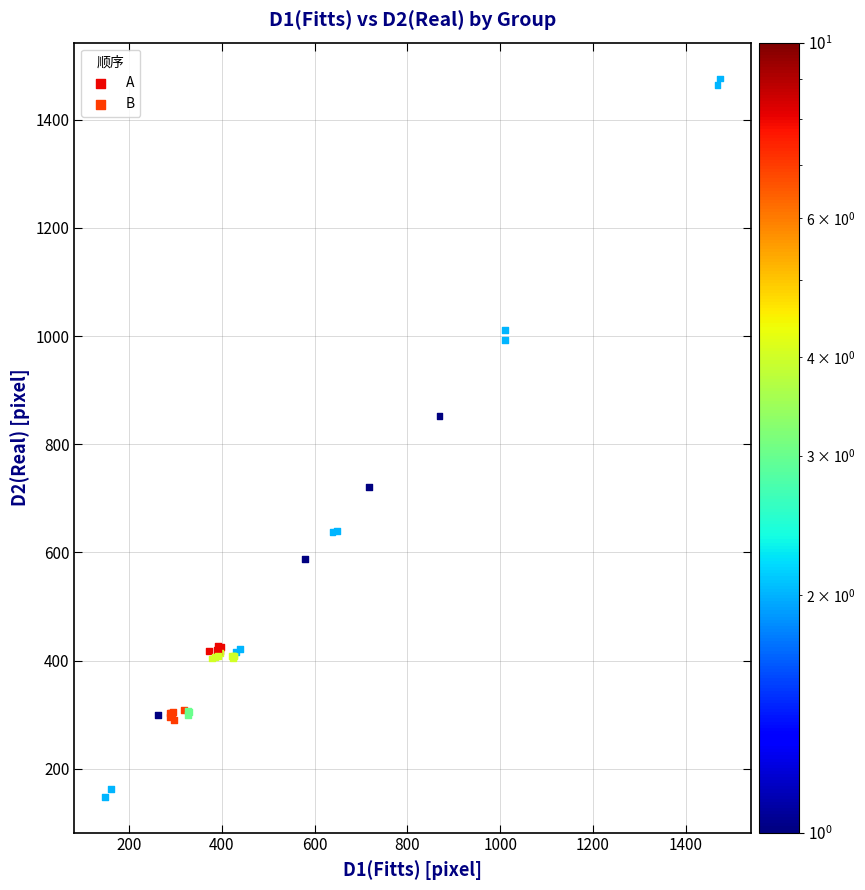

What are all the series names shown in the legend?

A, B